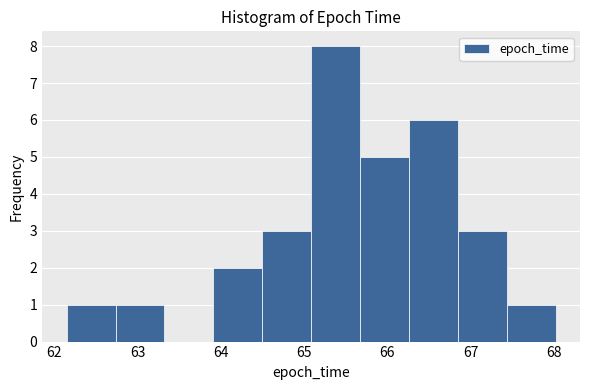

Reading left to right, list every bar in this chart as the range it spans on the x-axis followed by its height. Neither the bar edges nor the heights are printed on the chart, so give them approximately, as read against the axes.

62.1 to 62.7: 1
62.7 to 63.3: 1
63.3 to 63.9: 0
63.9 to 64.5: 2
64.5 to 65.1: 3
65.1 to 65.7: 8
65.7 to 66.3: 5
66.3 to 66.8: 6
66.8 to 67.4: 3
67.4 to 68.0: 1